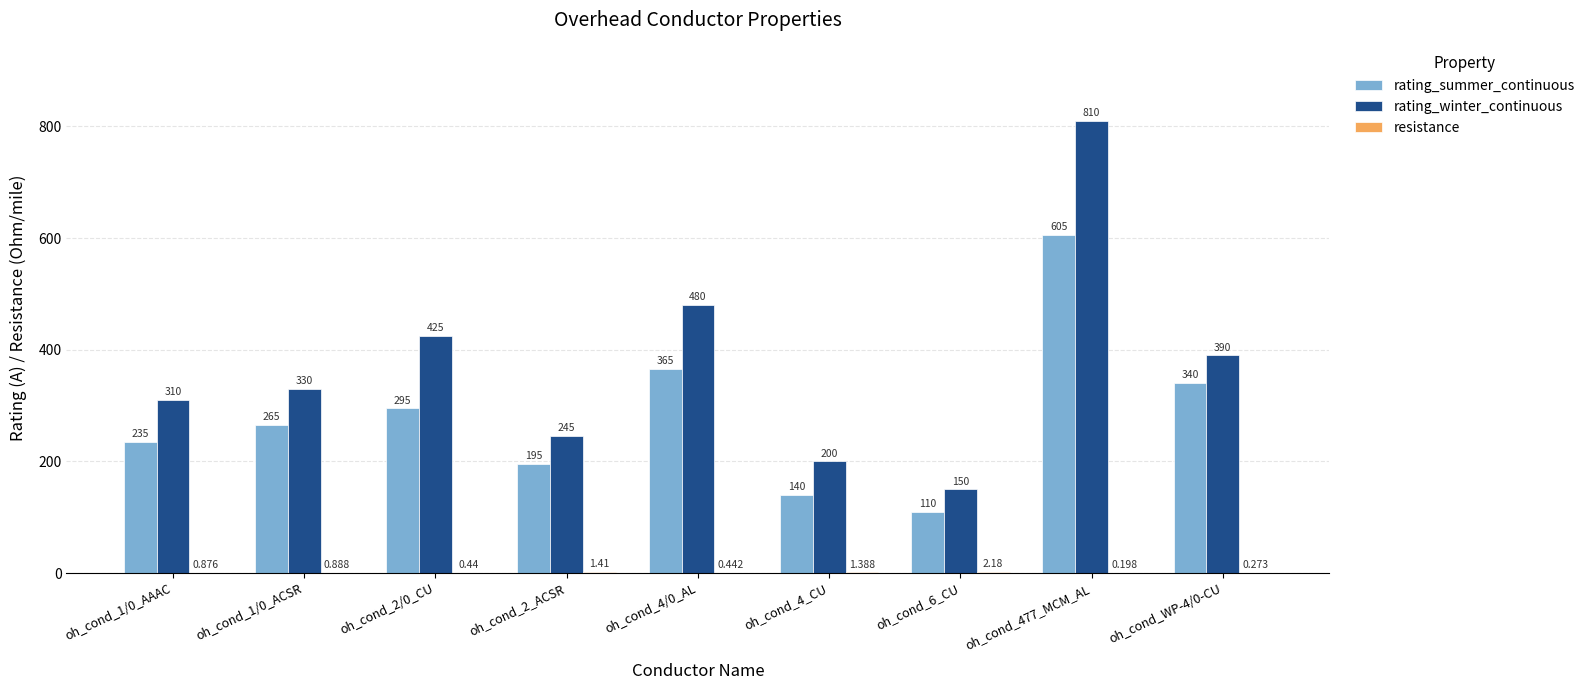

Is it true that rating_winter_continuous equals 480.0 at oh_cond_4/0_AL?

True